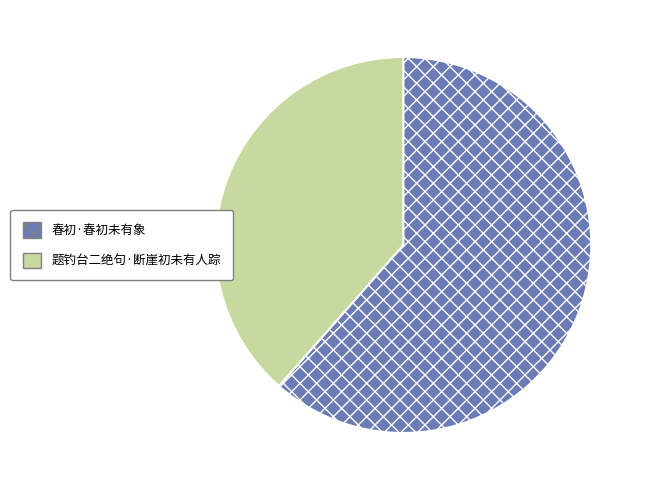

How many slices are in this pie chart?

2